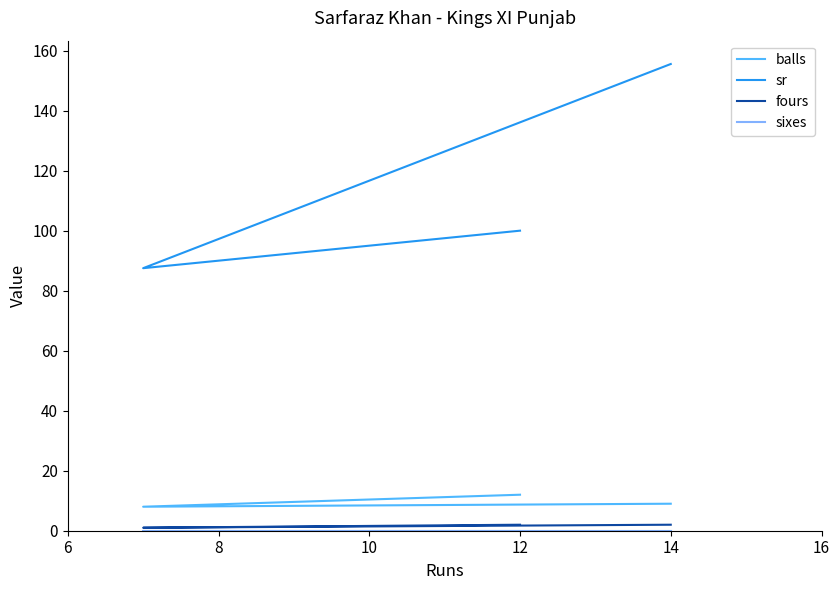

How many lines are shown in the chart?

4